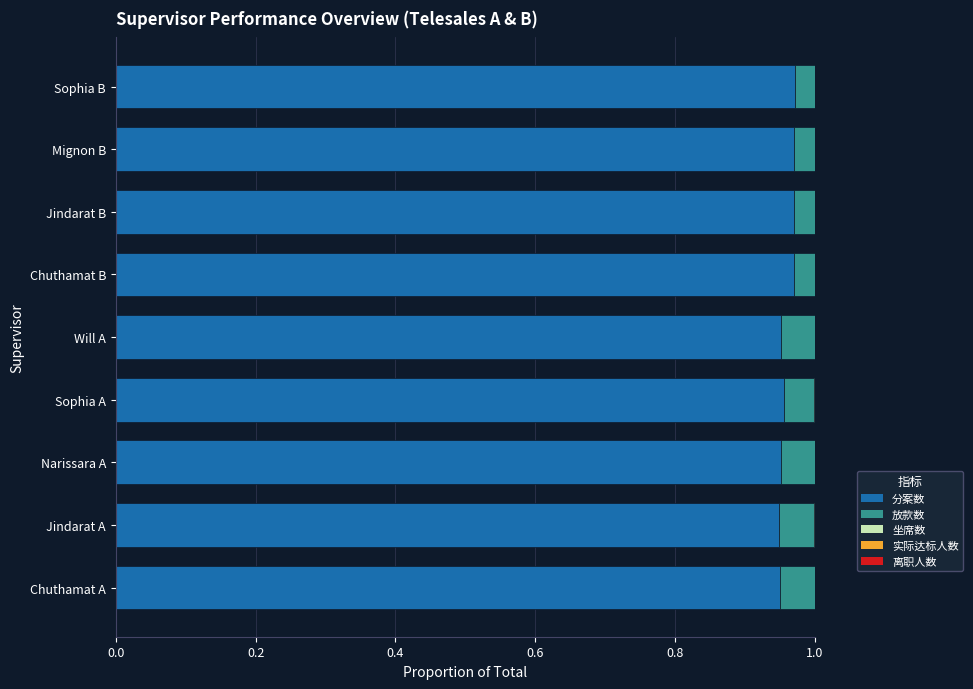

The 分案数 series shows 1.7 at Jindarat A. True or false?

False